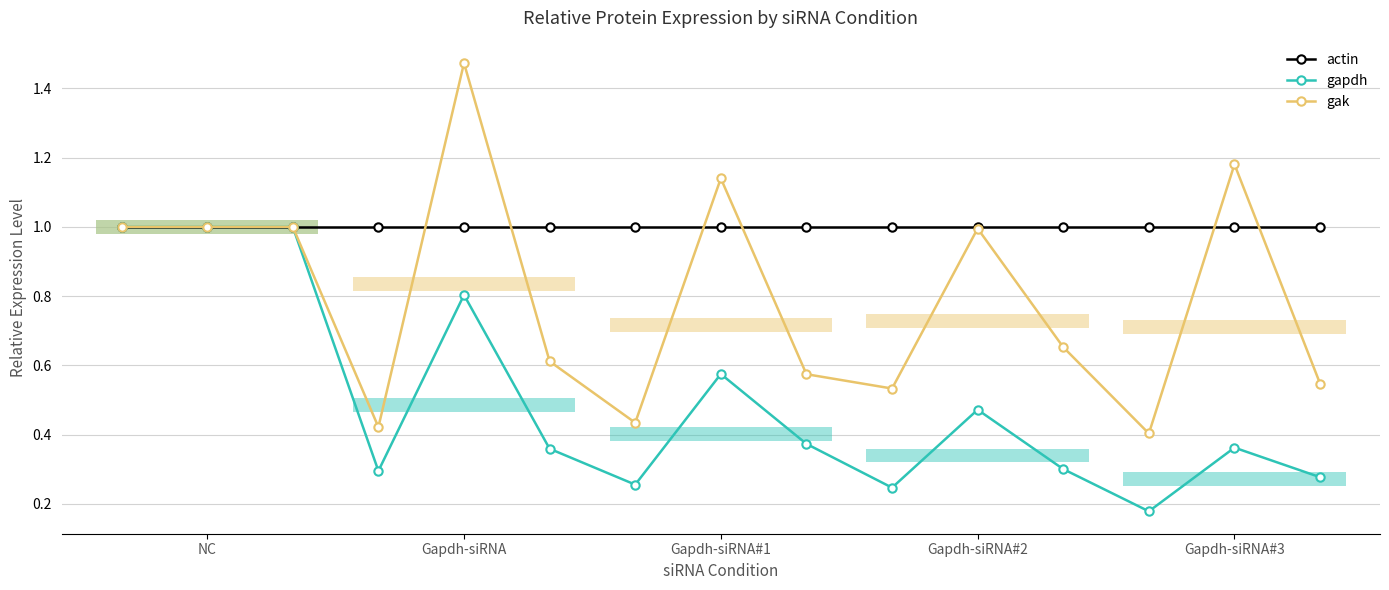

Which series has the widest spread of values?

gak